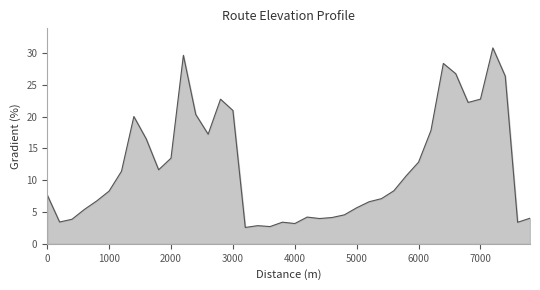

What is the minimum value shown in the chart?

2.6